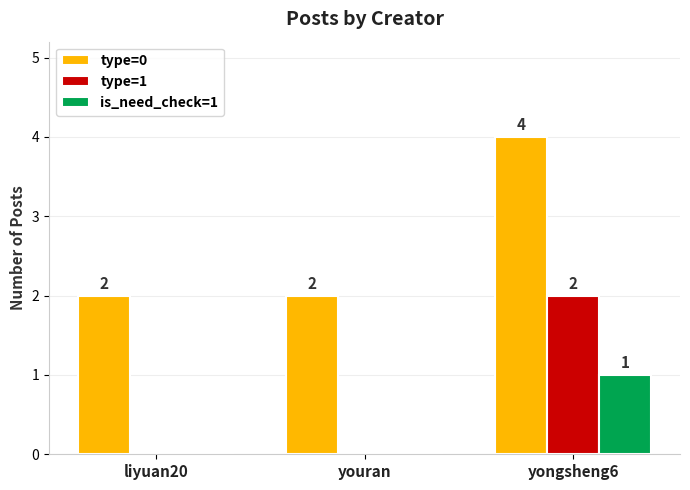

Is the value of type=0 at liyuan20 greater than the value of is_need_check=1 at youran?

Yes